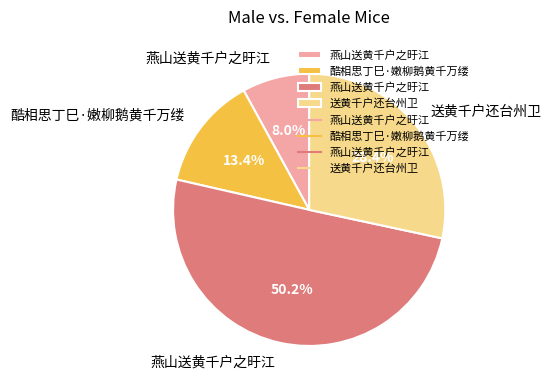

To the nearest percent, what is the difference between the largest and smallest slice percentages?

42%